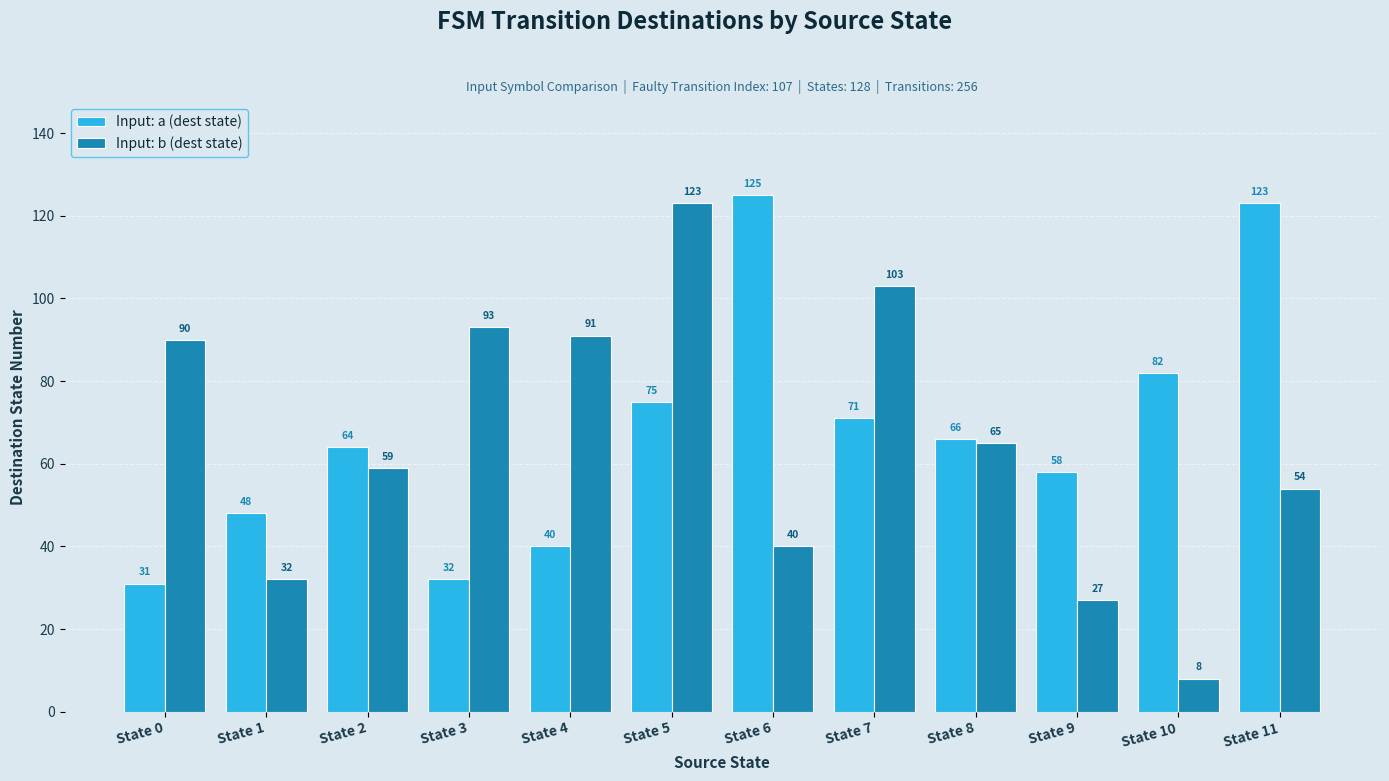

Which series has the largest total across all categories?

Input: a (dest state)